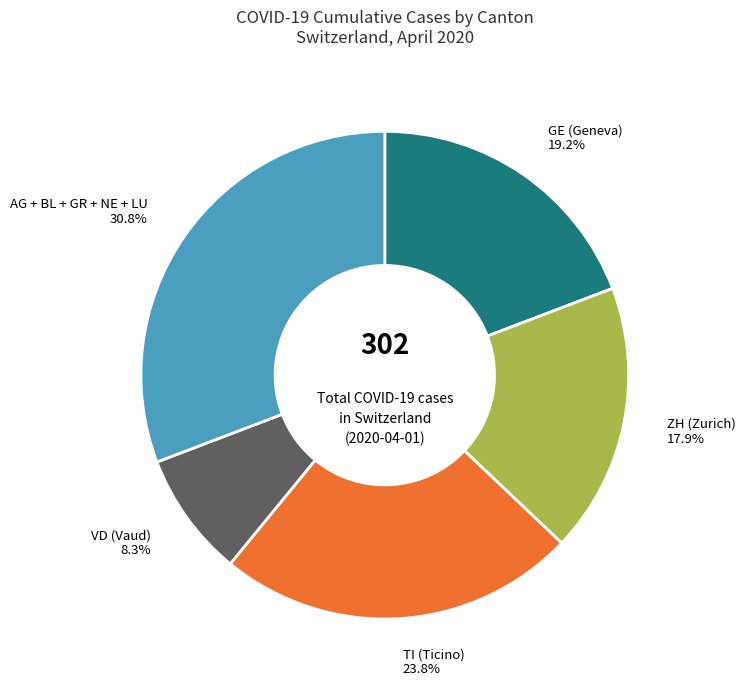

Is there a majority slice in this chart?

No